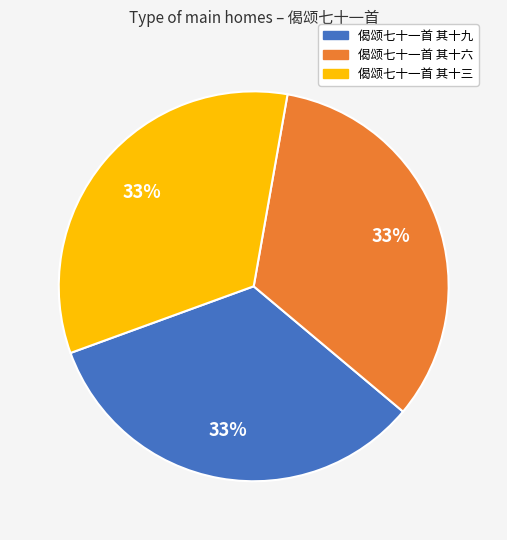

Is there any slice that represents more than half of the pie?

No